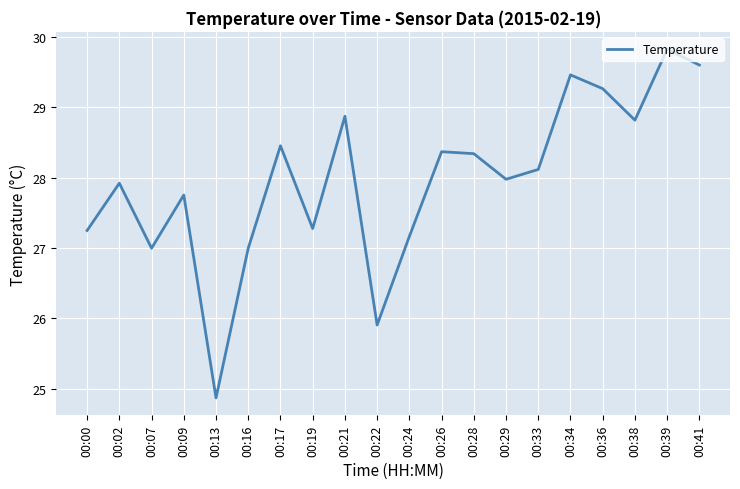

Read the value at 00:22.

25.9